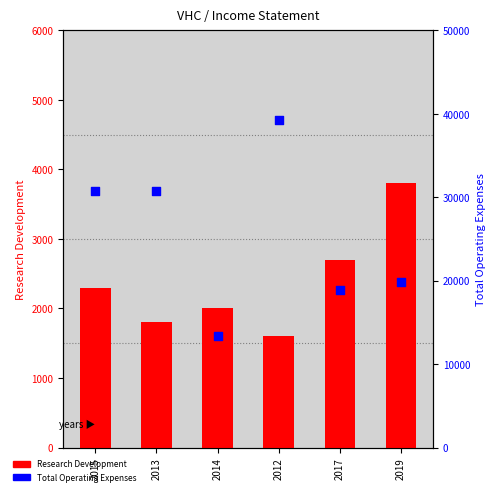

What is the total value across all series at 2012?

40900